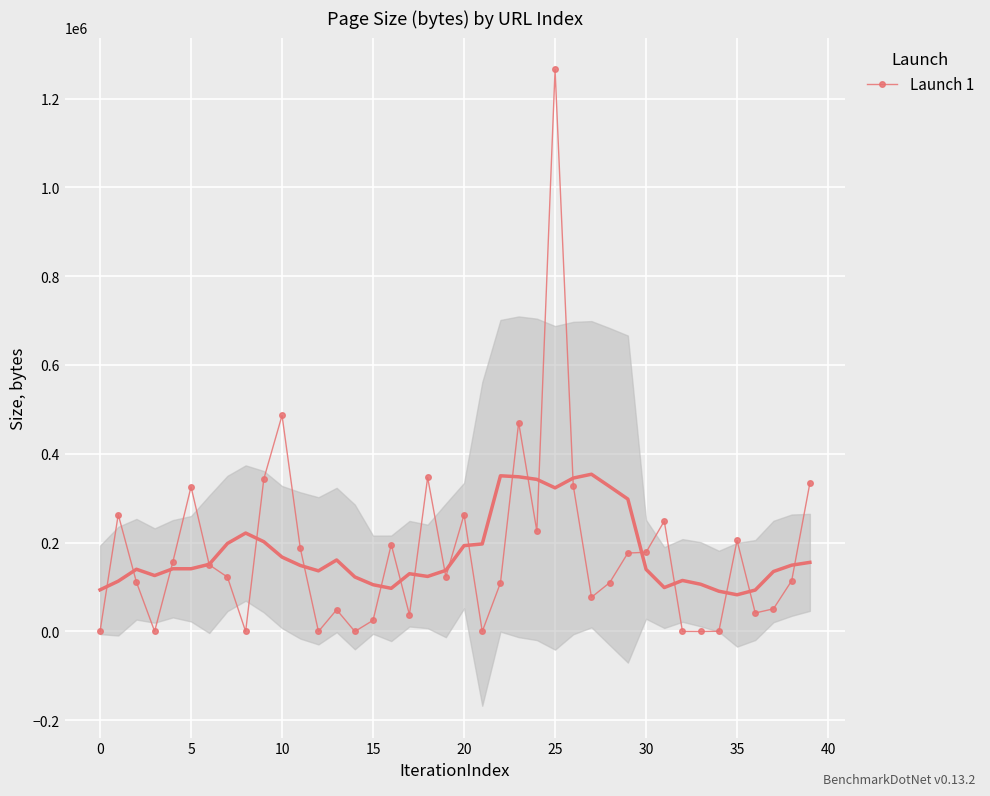

True or false: Launch 1 has more than 2 interior local peaks.

True